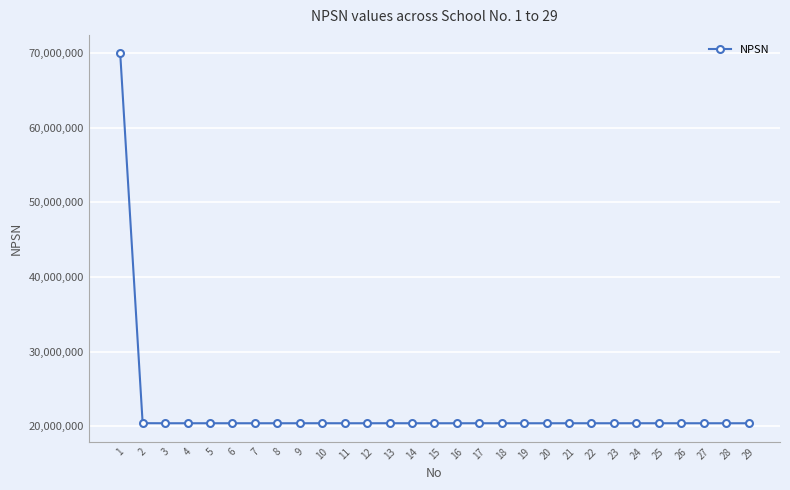

What is the change in value from 14 to 23?

-263